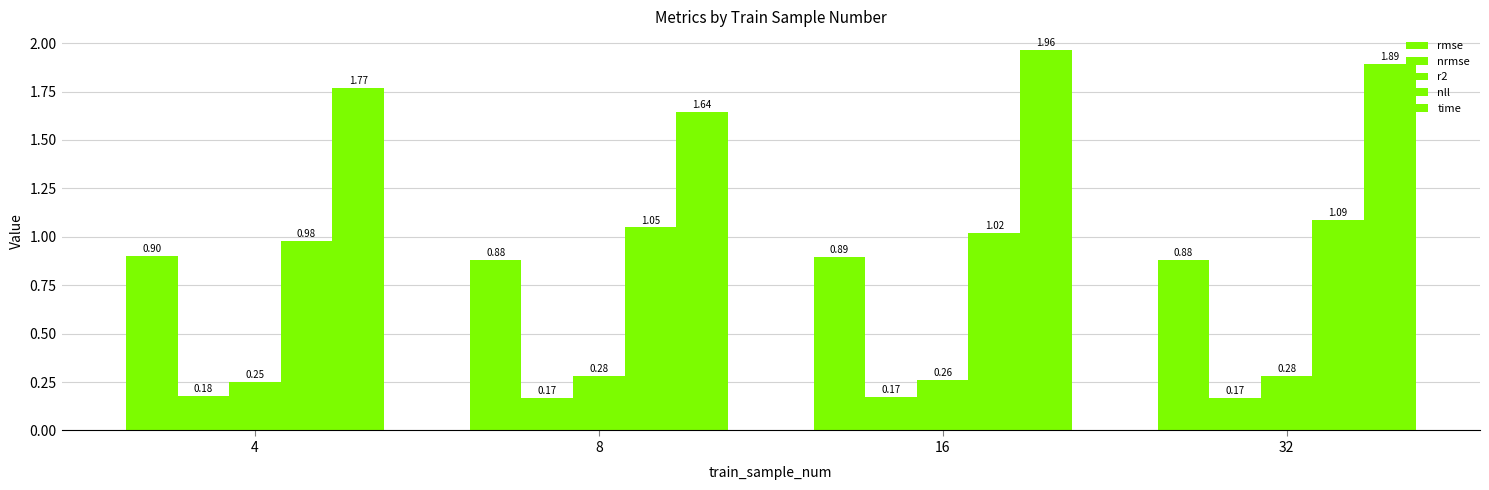

How many groups of bars are there?

4